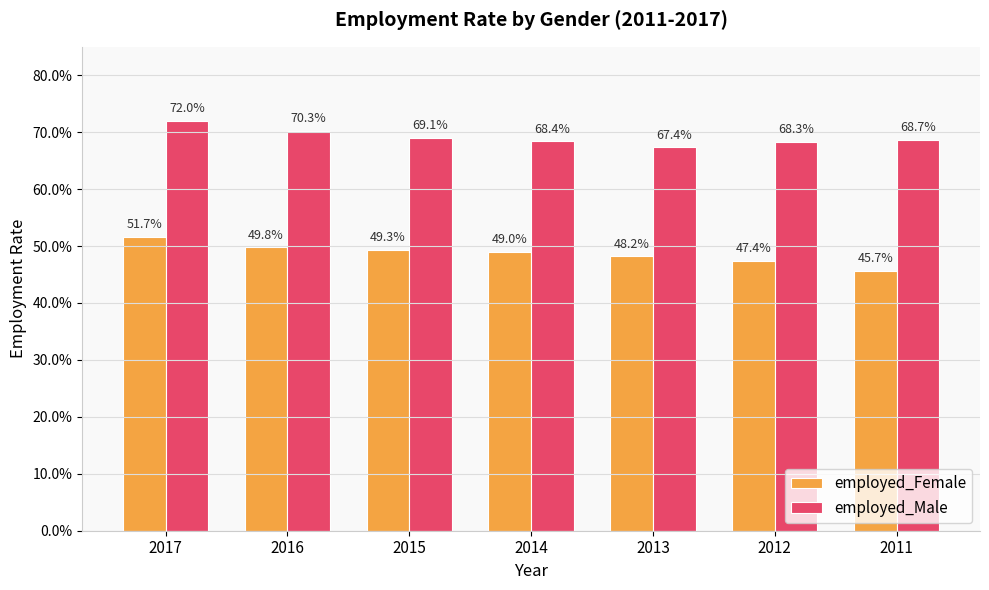

Rank the series by their average value, from highest to lowest.

employed_Male, employed_Female